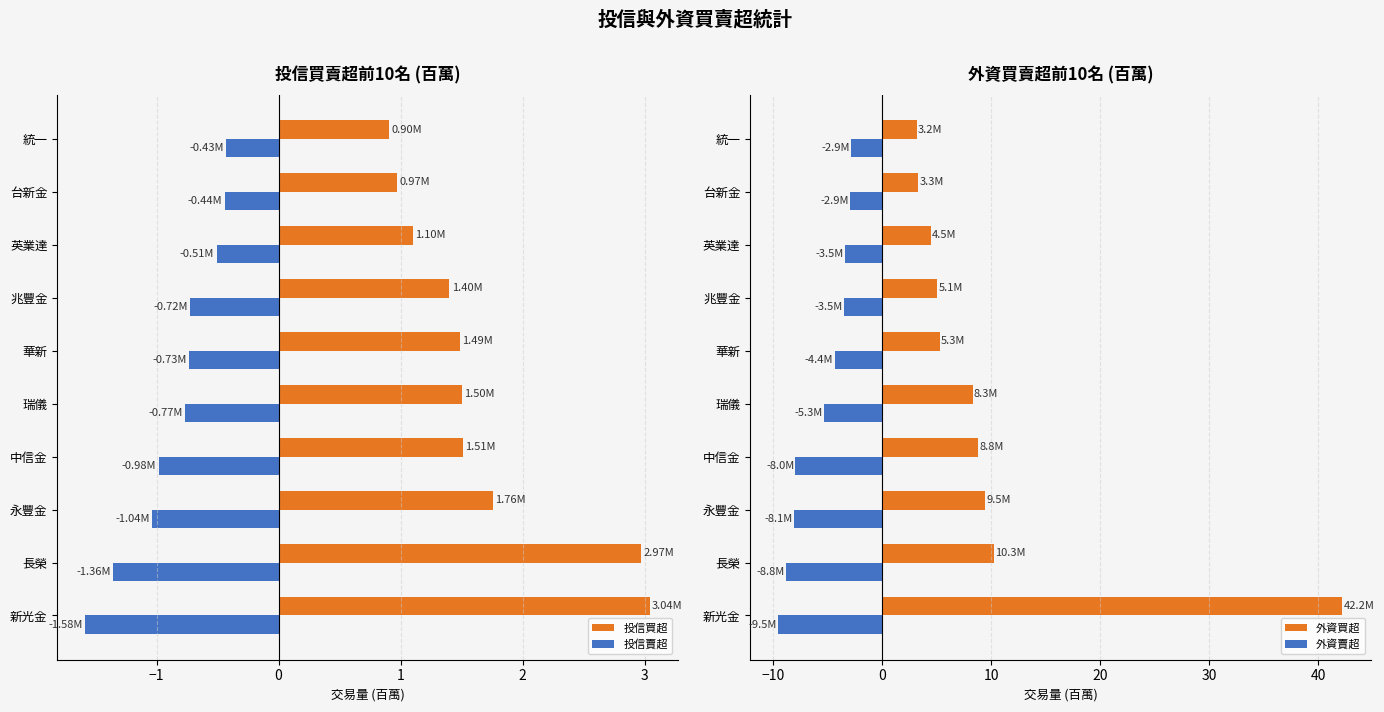

Reading left to right, transcribe all the data shown in this chart.

投信買超: 3.0	3.0	1.8	1.5	1.5	1.5	1.4	1.1	1.0	0.9
投信賣超: -1.6	-1.4	-1.0	-1.0	-0.8	-0.7	-0.7	-0.5	-0.4	-0.4
外資買超: 42.2	10.3	9.5	8.8	8.3	5.3	5.1	4.5	3.3	3.2
外資賣超: -9.5	-8.8	-8.1	-8.0	-5.3	-4.4	-3.5	-3.5	-2.9	-2.9